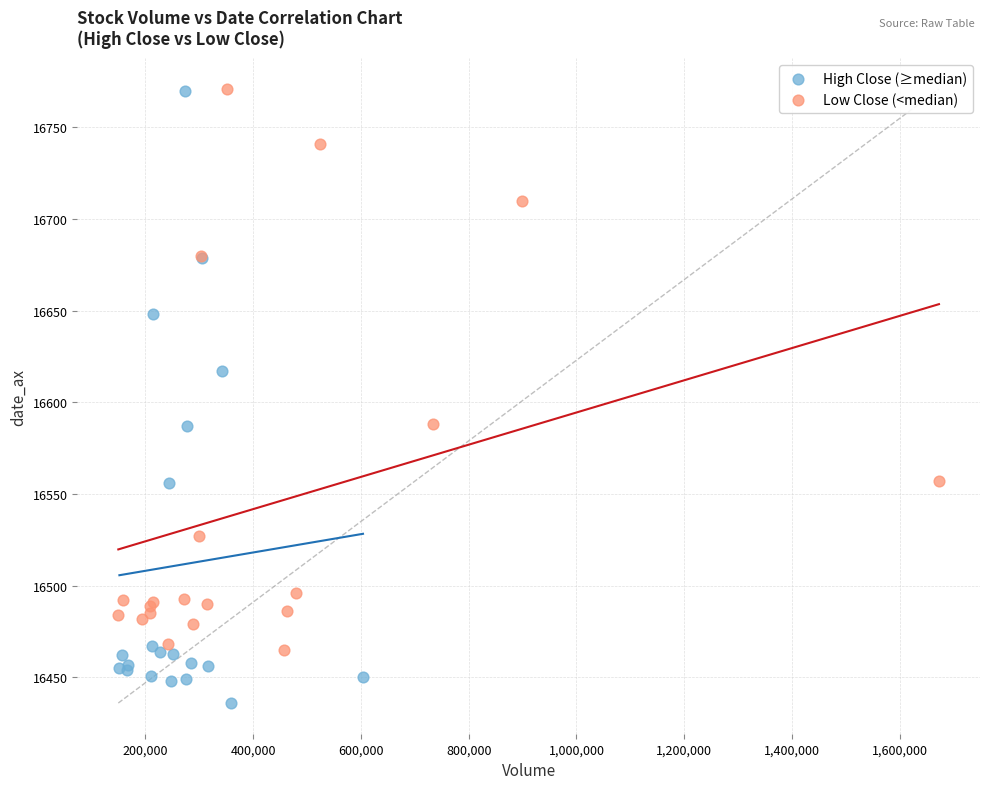

Which series reaches the minimum Y coordinate?

High Close (≥median)